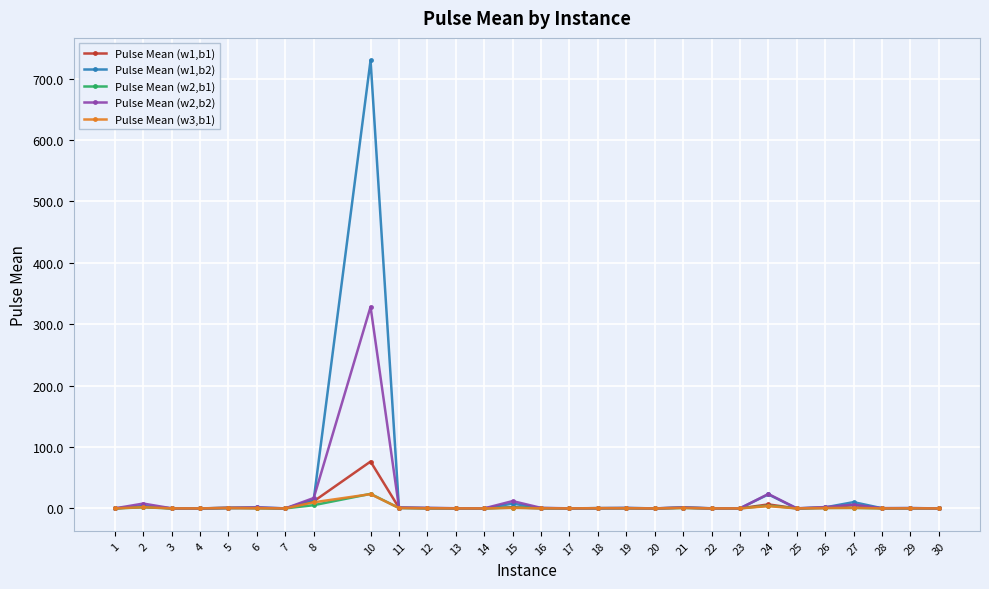

What is the value of the Pulse Mean (w2,b2) point at the 25th from the left?

2.2